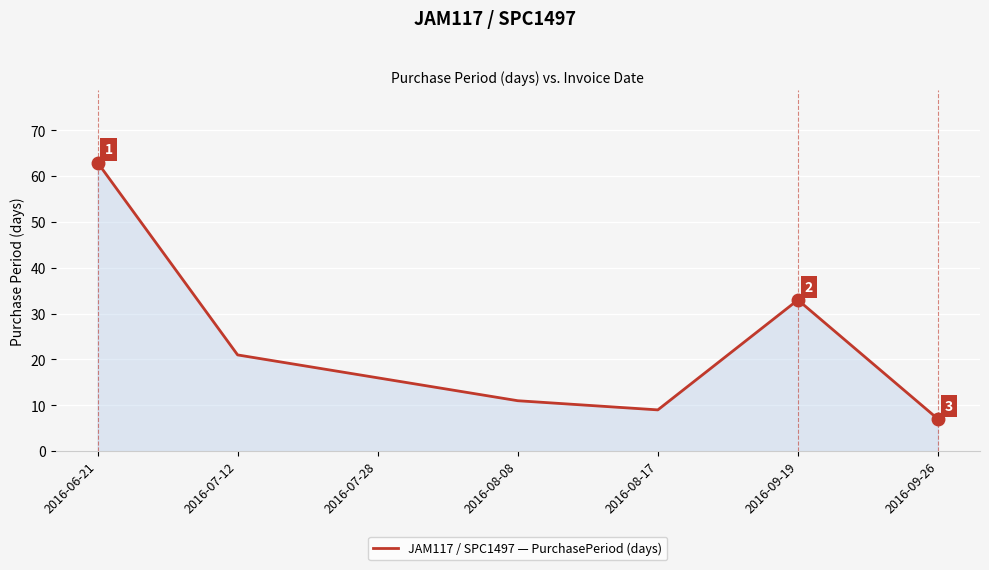

Which category has the lowest value across all series?

2016-09-26